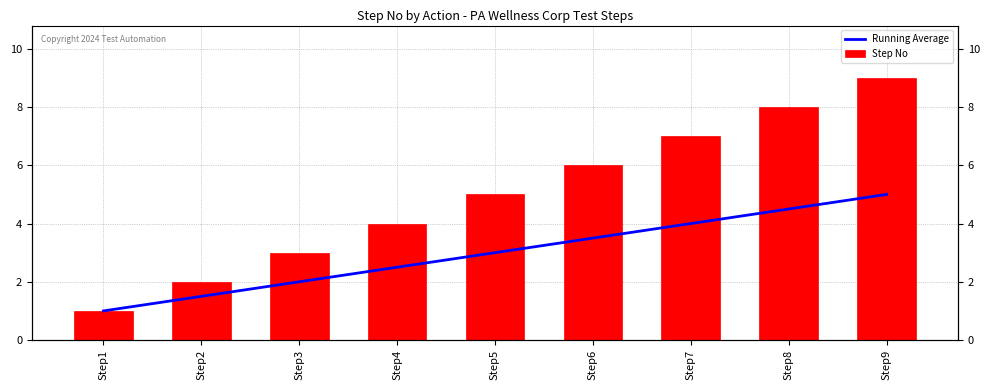

Is the value of Step No at Step7 greater than the value of Running Average at Step2?

Yes